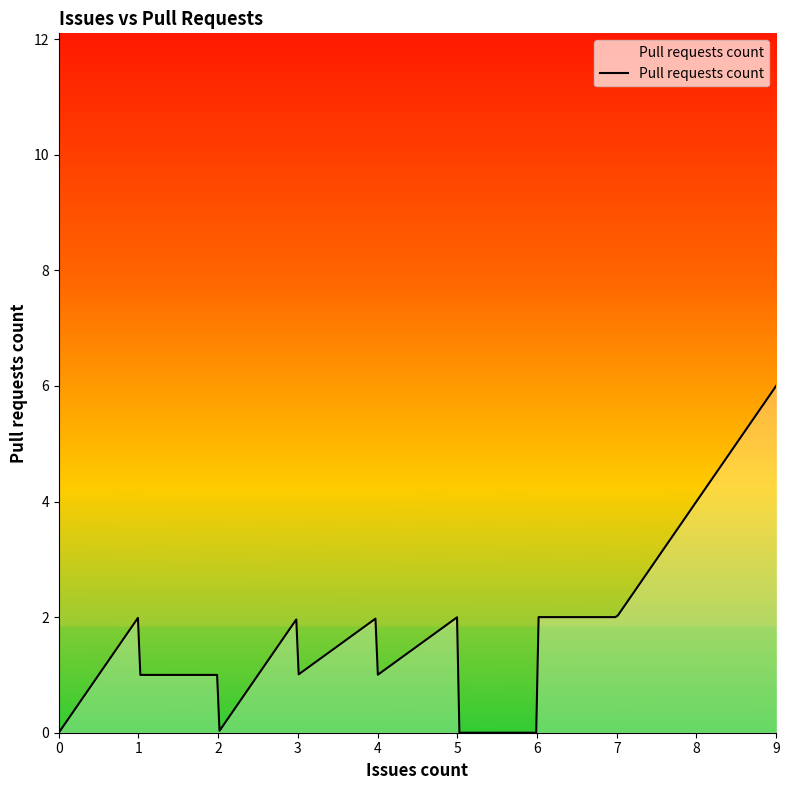

What is the greatest value displayed?

6.0